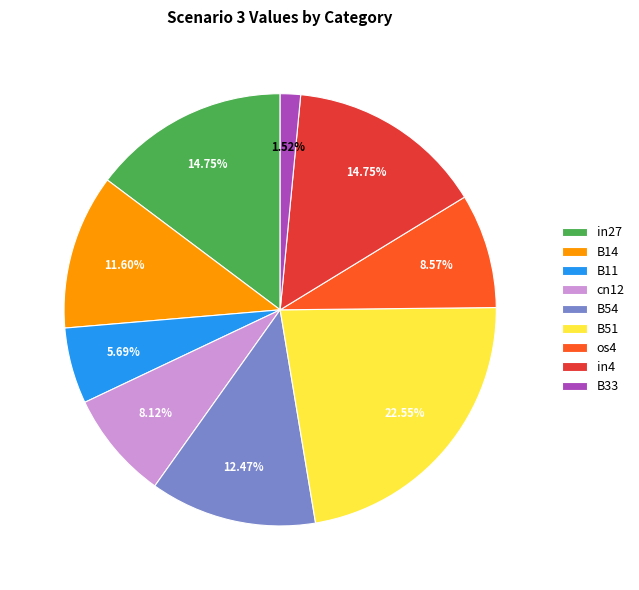

To the nearest percent, what is the average slice percentage?

11%